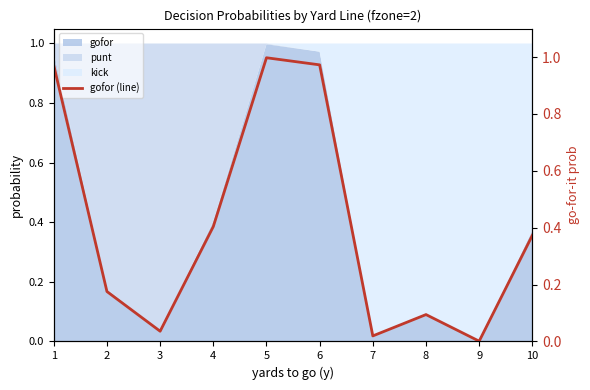

Which label corresponds to the smallest value in the chart?

9